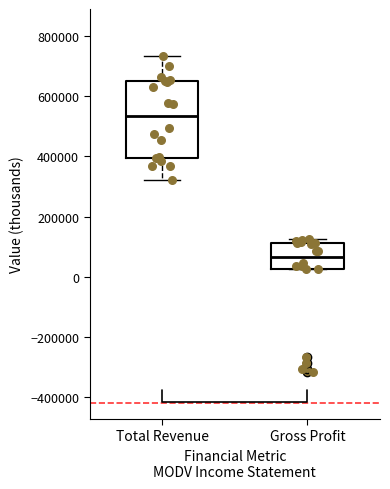

Reading left to right, read every box against the y-axis: the position of its median line, the range the box covers, and the ends of its whiskers. The values are not printed on the chart, so give them approximately, as read against the axis.

Total Revenue: median 540000, box 400000 to 640000, whiskers 320000 to 740000
Gross Profit: median 60000, box 20000 to 120000, whiskers 20000 to 120000 (just above the box's upper edge)